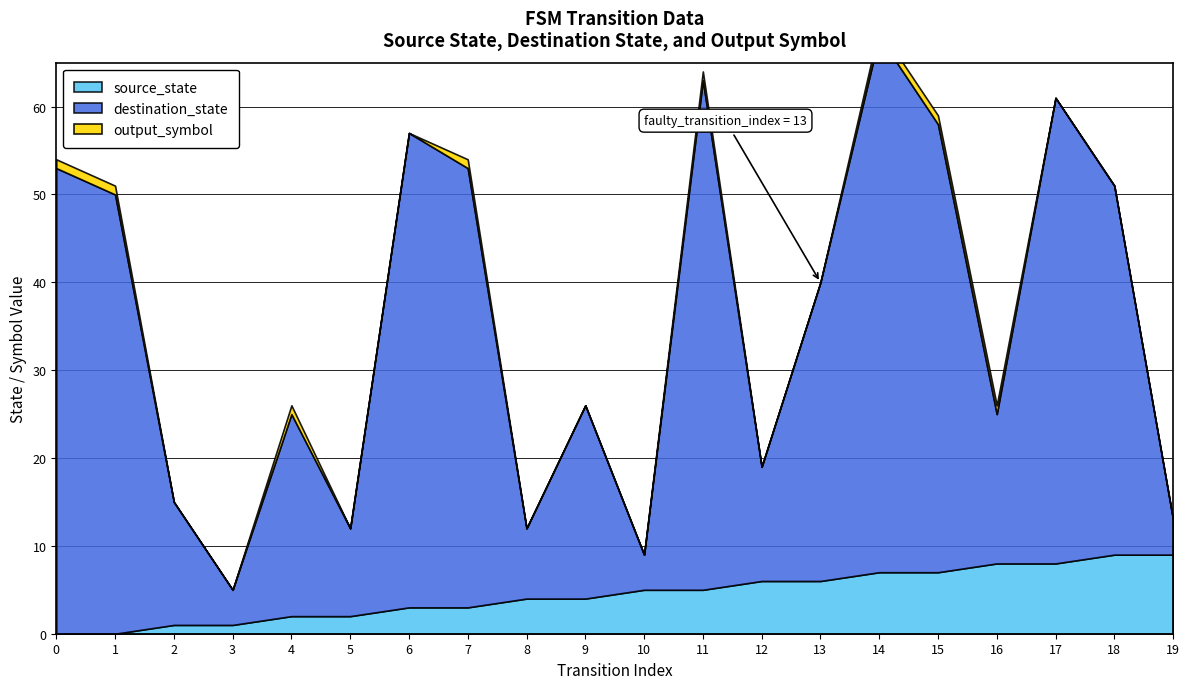

Is it true that source_state equals 7 at 14?

True